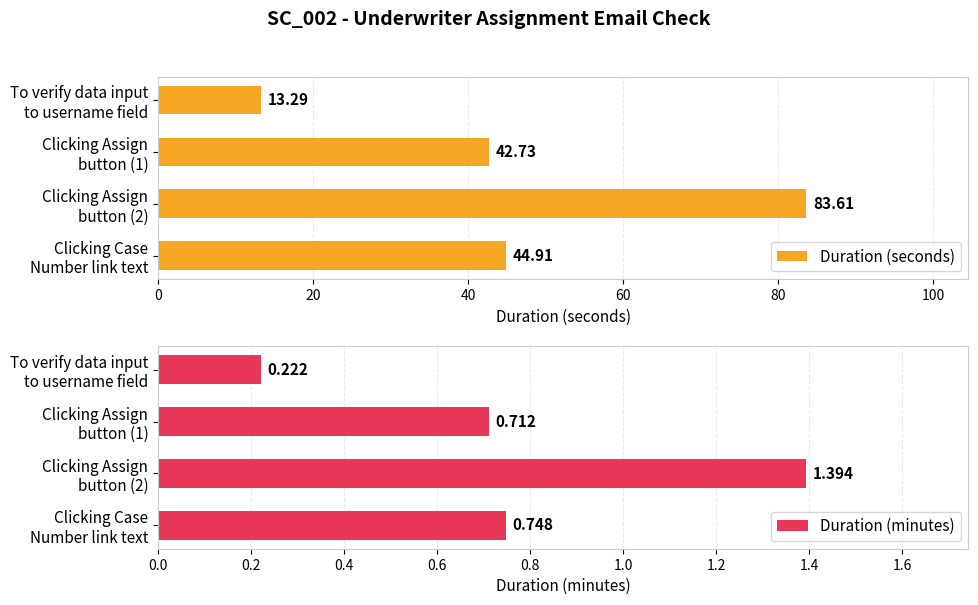

What is the sum of all Duration (seconds) values?

184.5